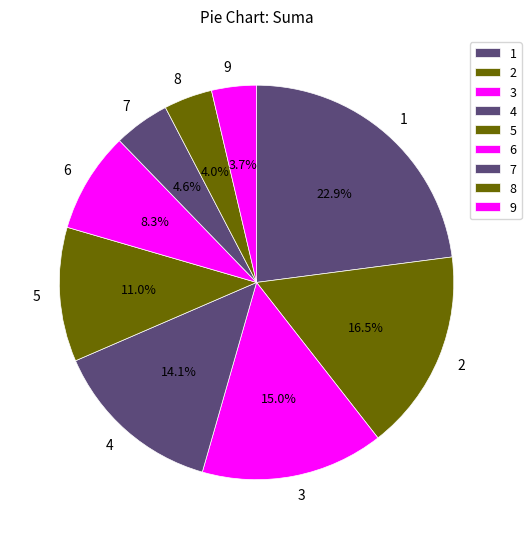

Does 6 account for over 50% of the chart?

No